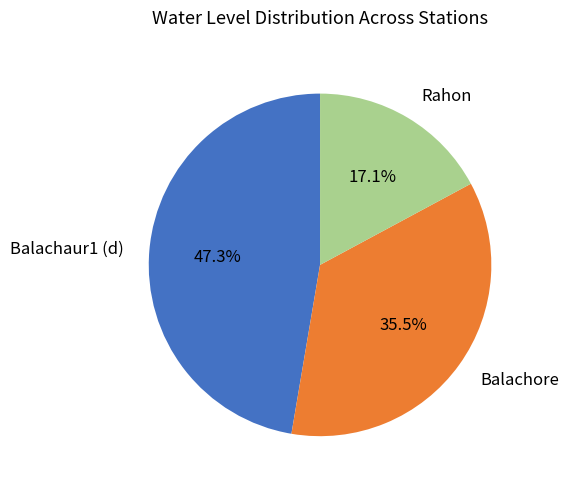

Does Balachore account for over 50% of the chart?

No